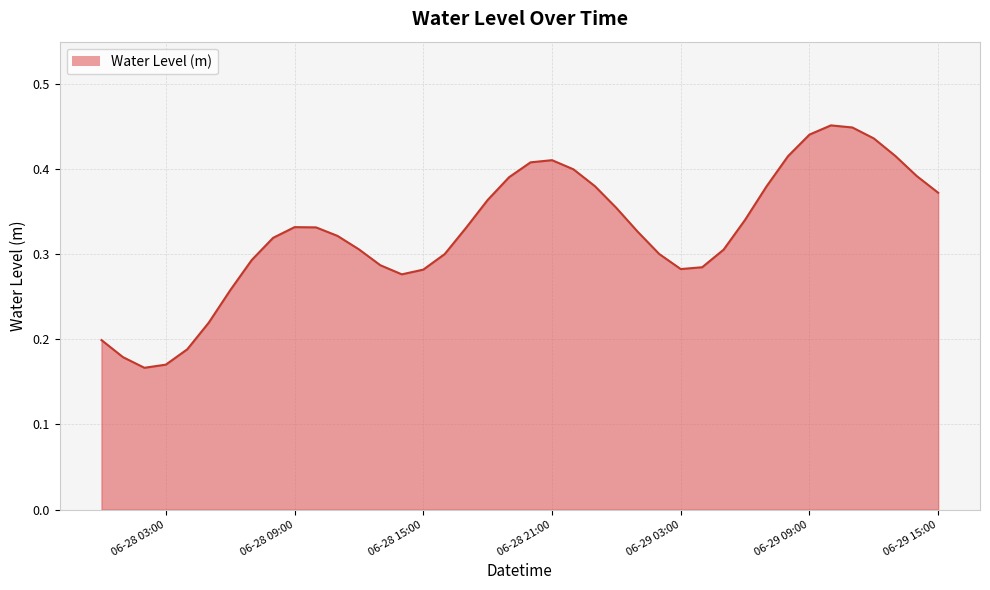

How many interior local valleys (lower than both neighbors) does the data have?

3